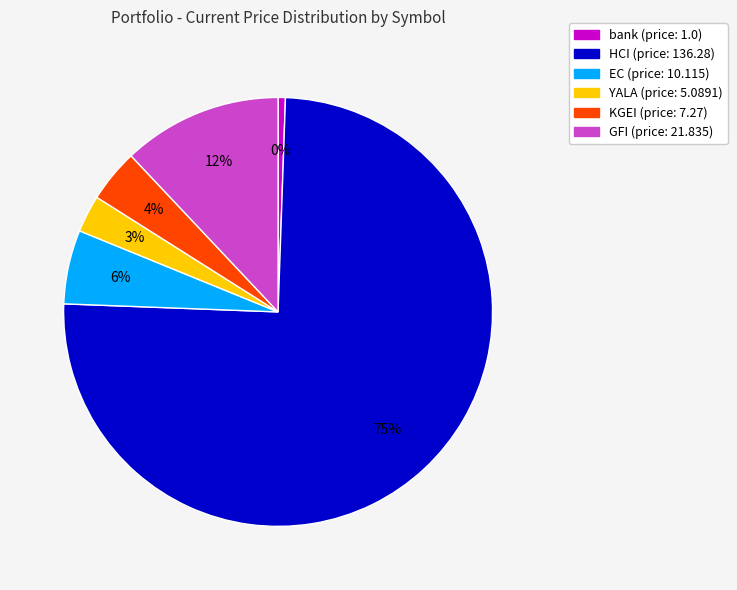

Which category has the smallest portion of the pie?

bank